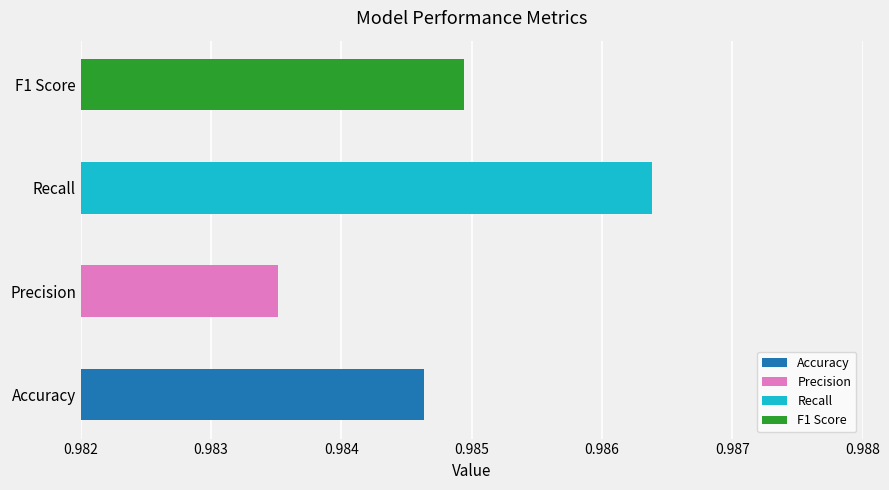

Read the value at Recall.

1.0